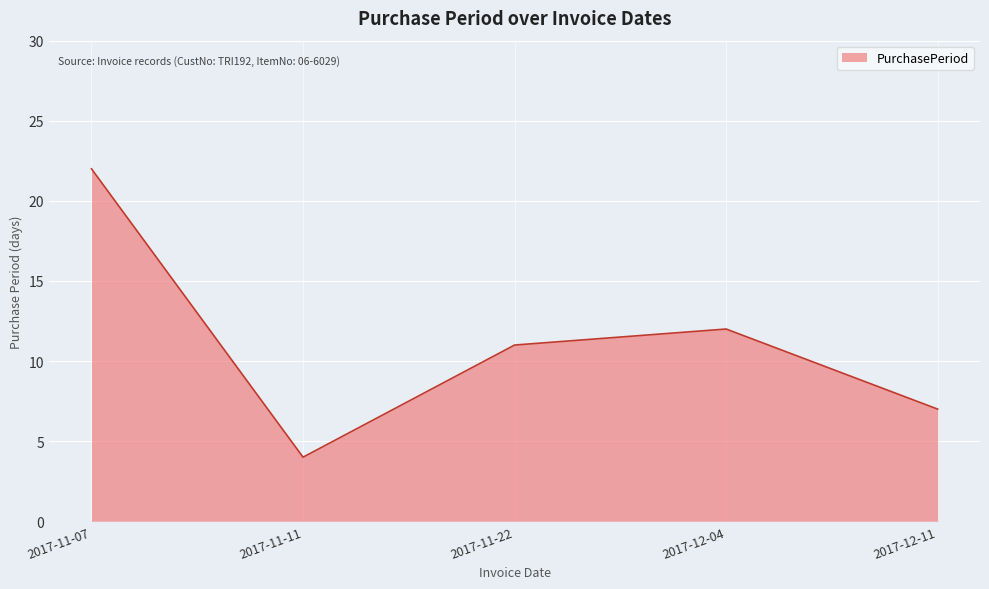

What is the sum of all values?

56